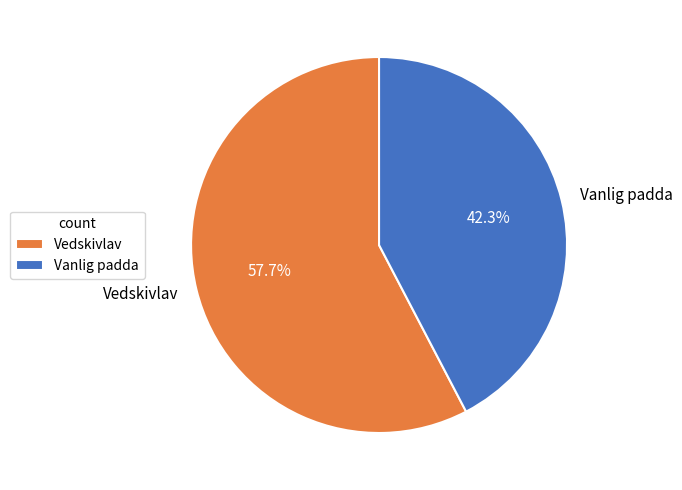

To the nearest percent, what is the difference between the largest and smallest slice percentages?

15%